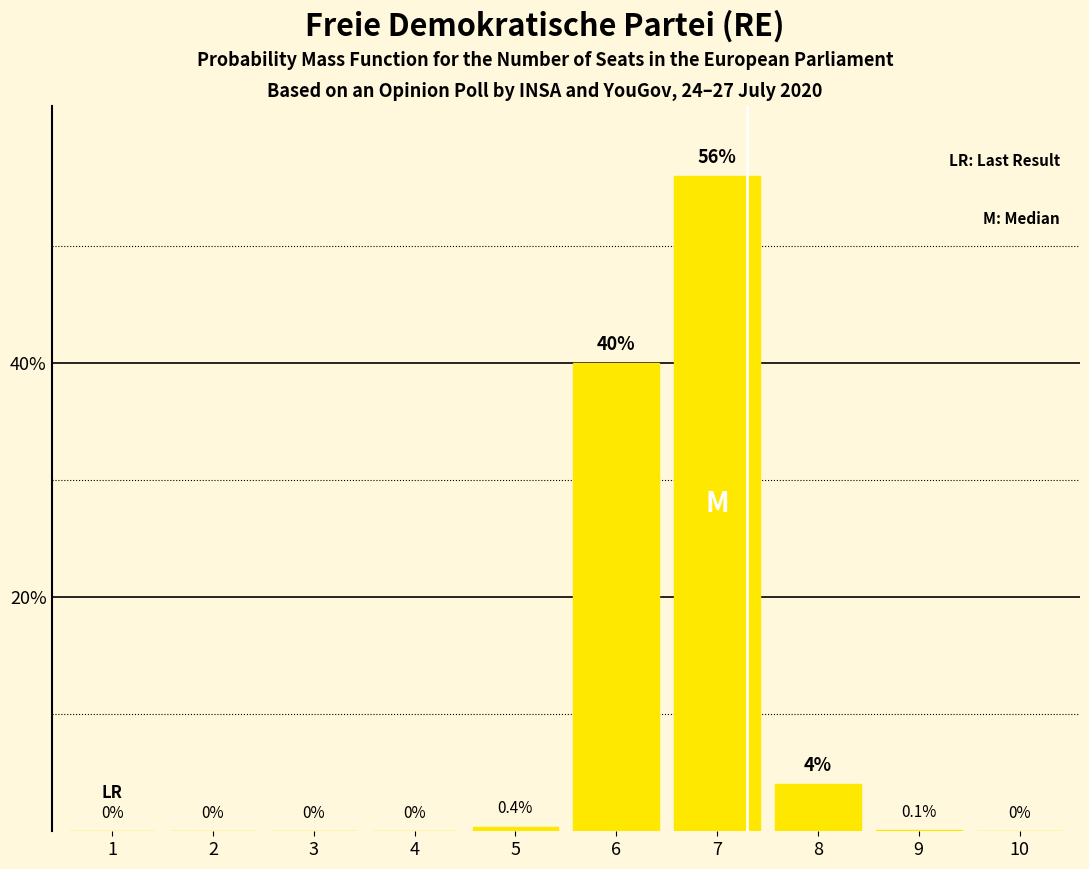

How many series are shown in this chart?

1